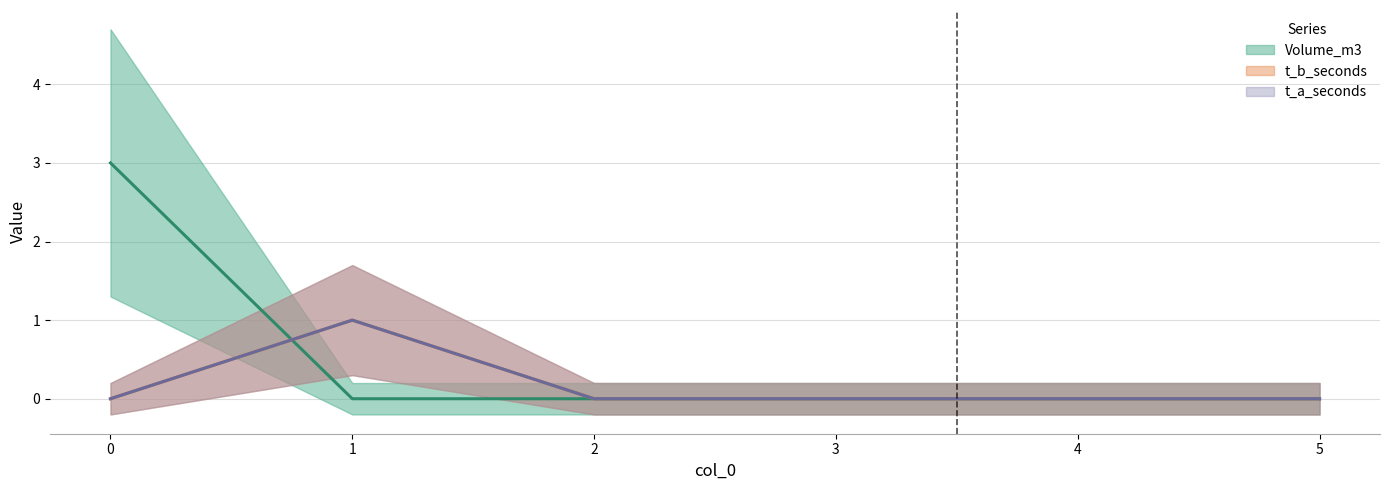

What is the difference between the maximum and minimum values in the t_a_seconds_line series?

1